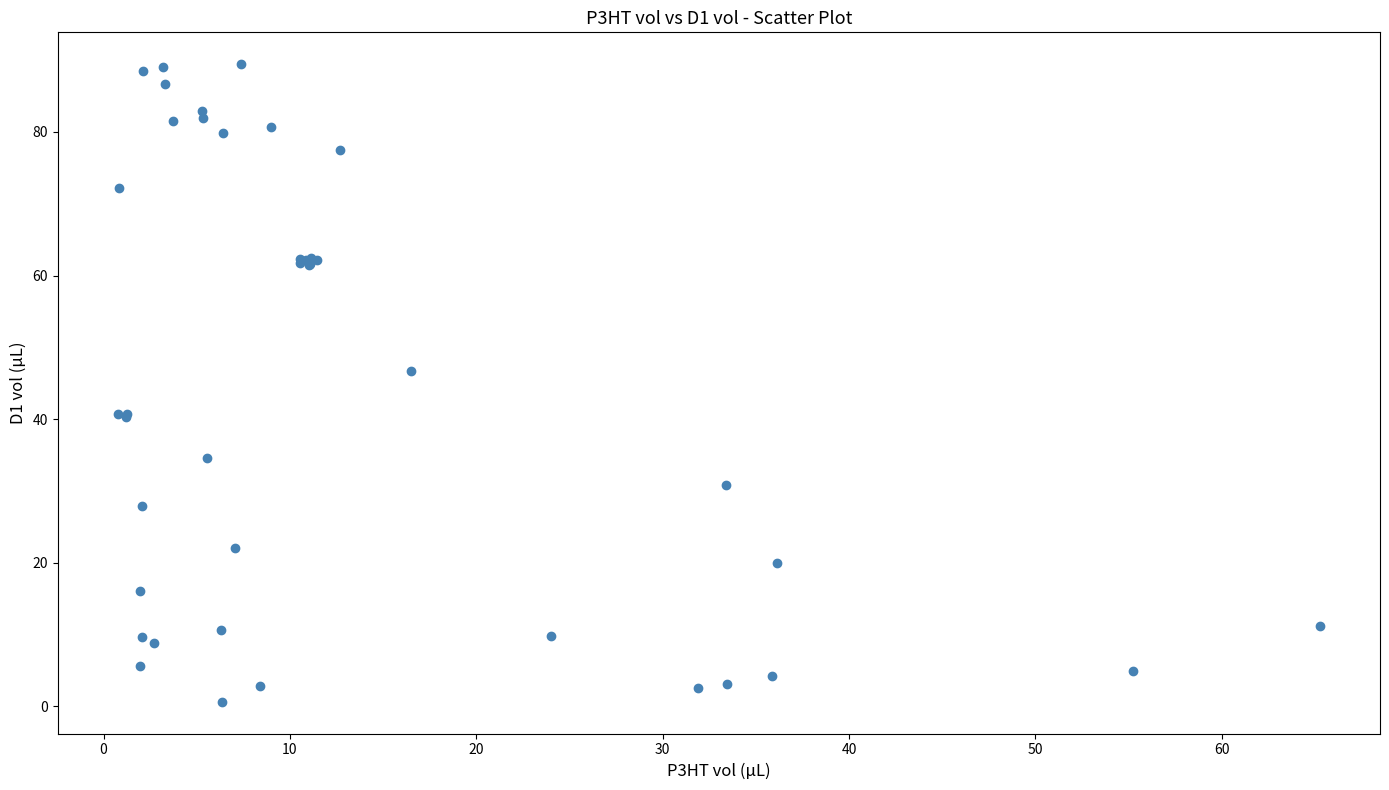

What Y value in the scatter plot is closest to 45?

46.7